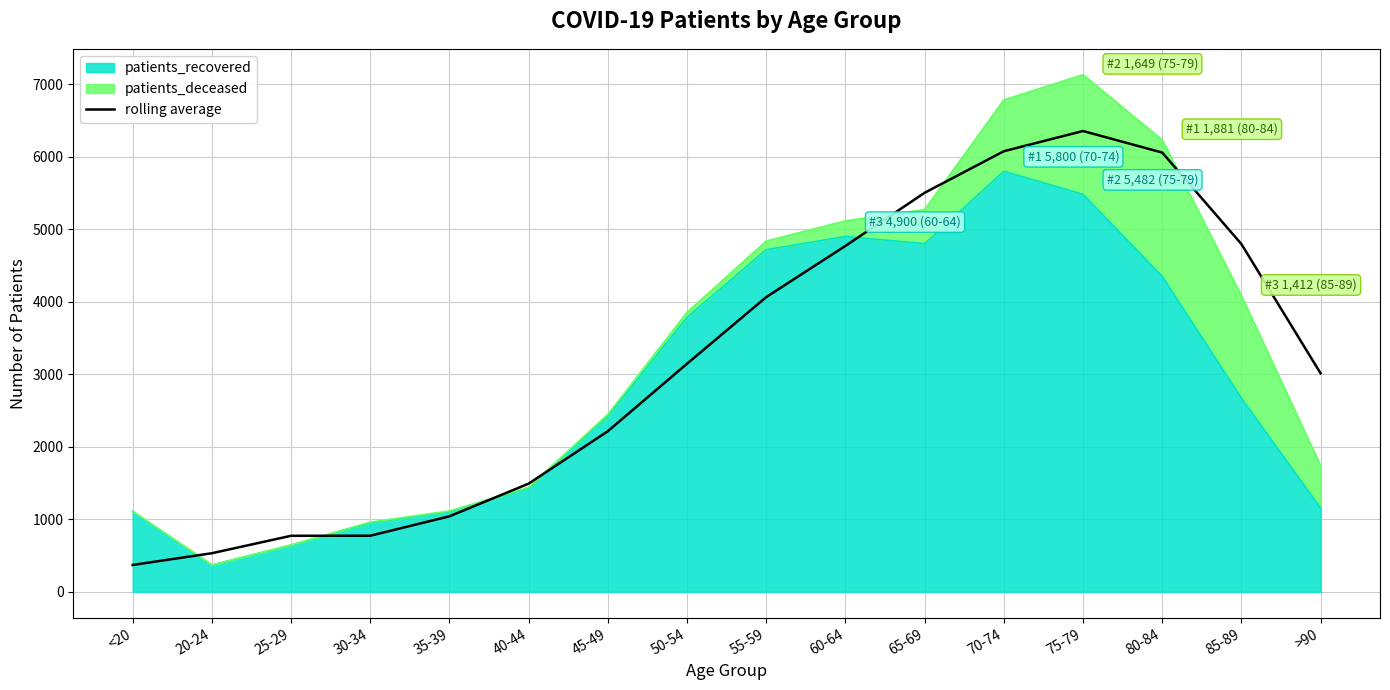

True or false: there are more than 1 points higher than both neighbors.

False